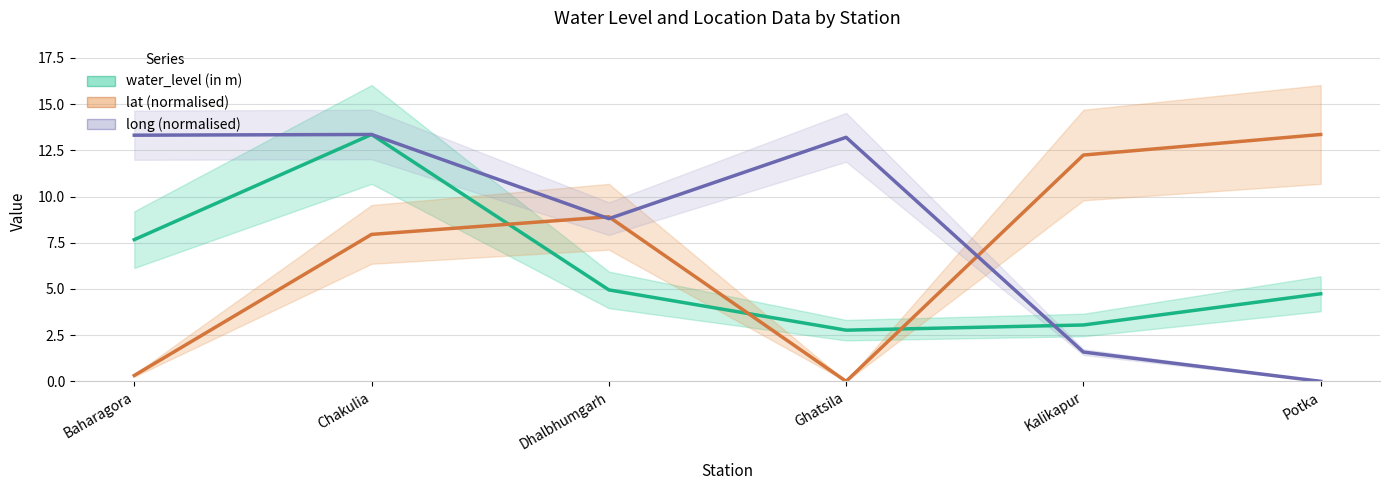

Reading left to right, extract all data points from this chart.

water_level (in m): Baharagora=7.7	Chakulia=13.4	Dhalbhumgarh=5.0	Ghatsila=2.8	Kalikapur=3.0	Potka=4.7
lat (normalised): Baharagora=0.3	Chakulia=8.0	Dhalbhumgarh=8.9	Ghatsila=0.0	Kalikapur=12.2	Potka=13.4
long (normalised): Baharagora=13.3	Chakulia=13.4	Dhalbhumgarh=8.8	Ghatsila=13.2	Kalikapur=1.6	Potka=0.0